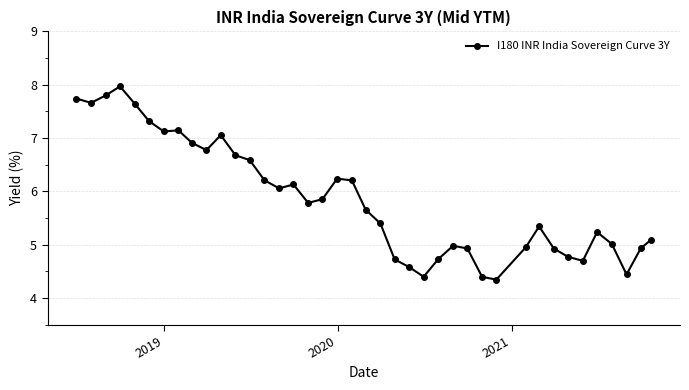

How many lines are shown in the chart?

1